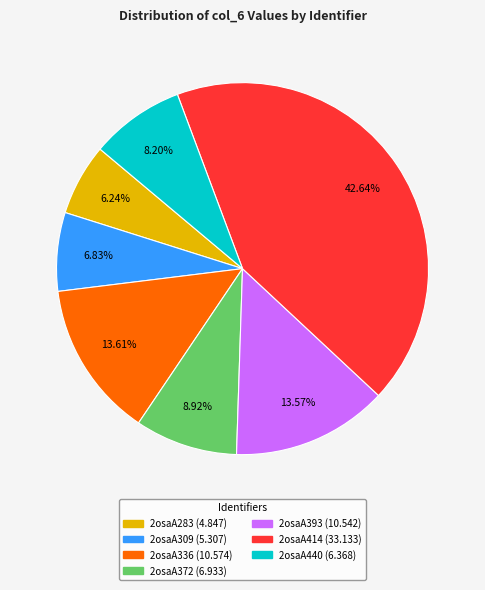

Which category has the smallest portion of the pie?

2osaA283